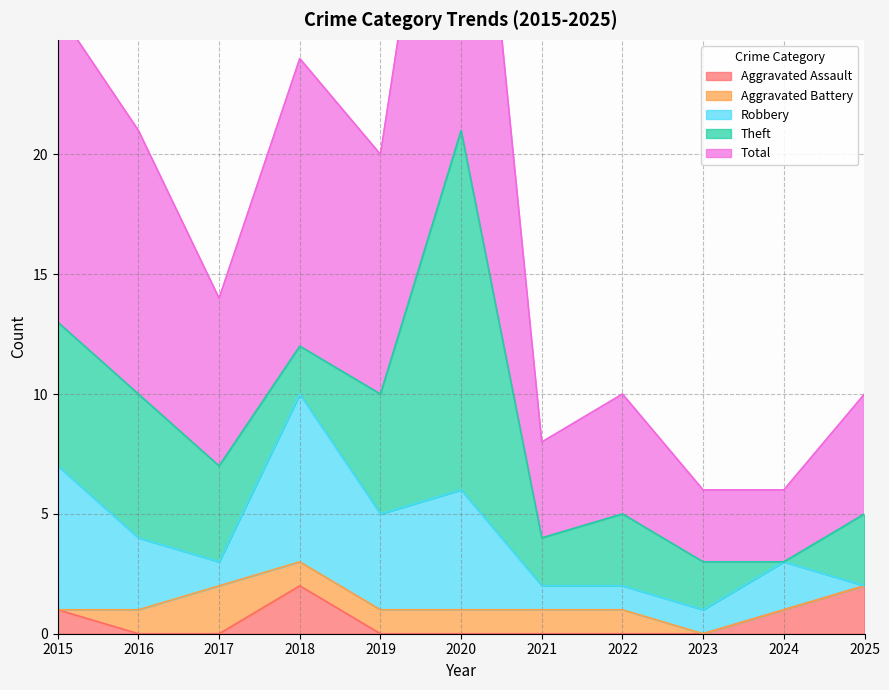

What is the approximate value of Robbery at 2017?

1